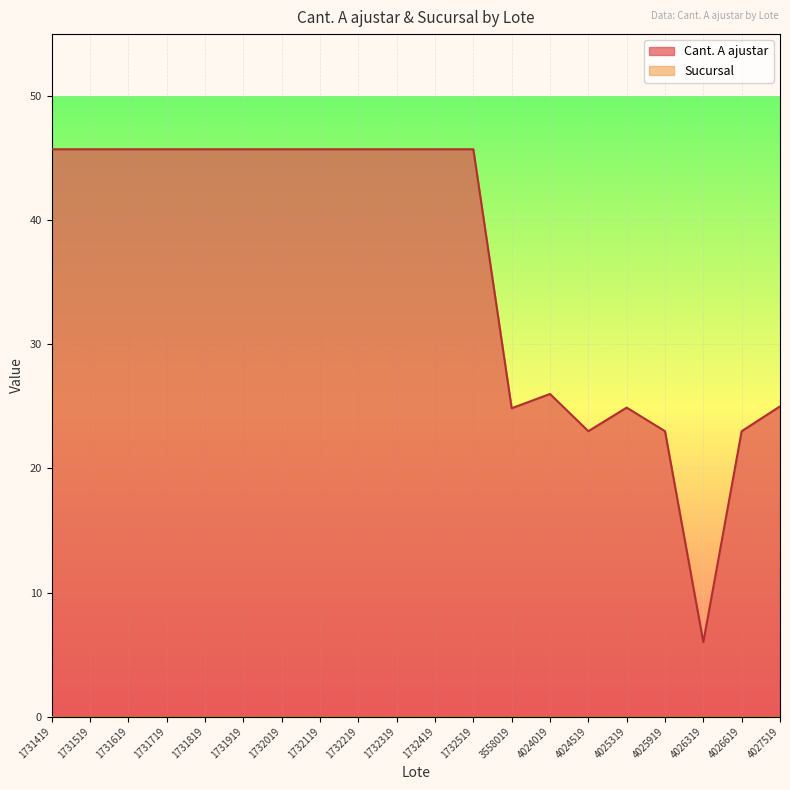

What is the greatest value displayed?

45.7